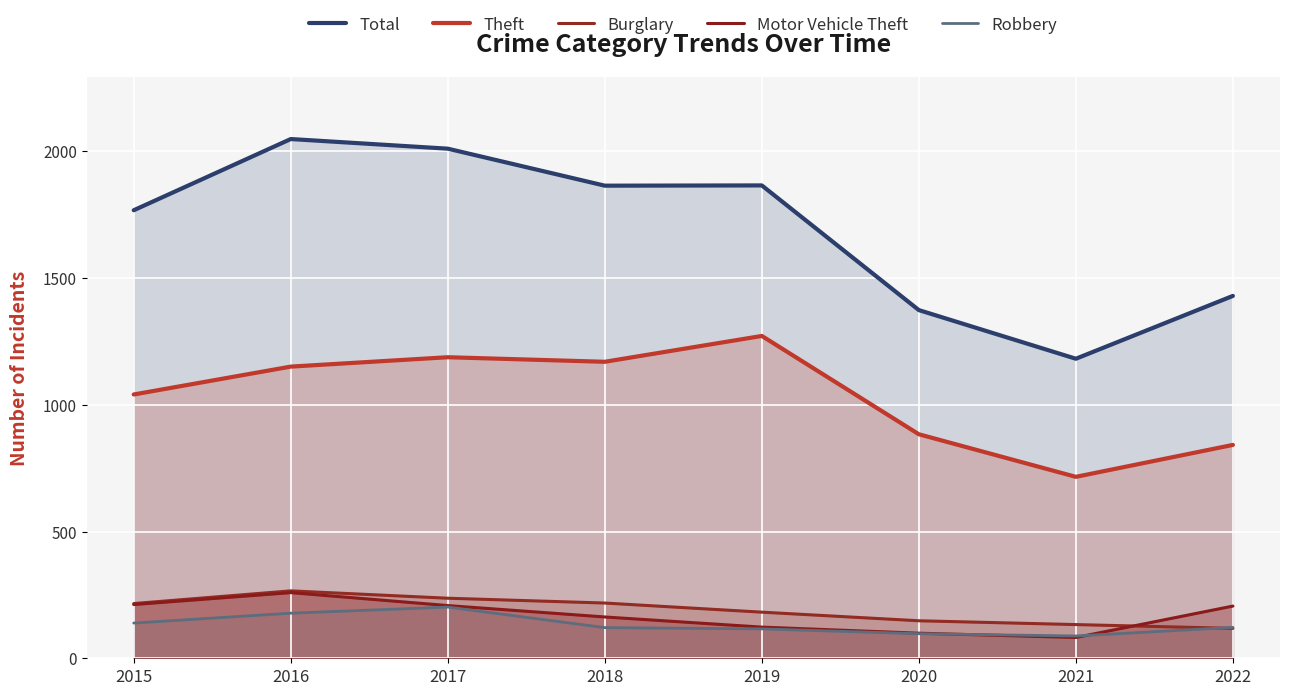

True or false: Motor Vehicle Theft has more than 0 interior local peaks.

True